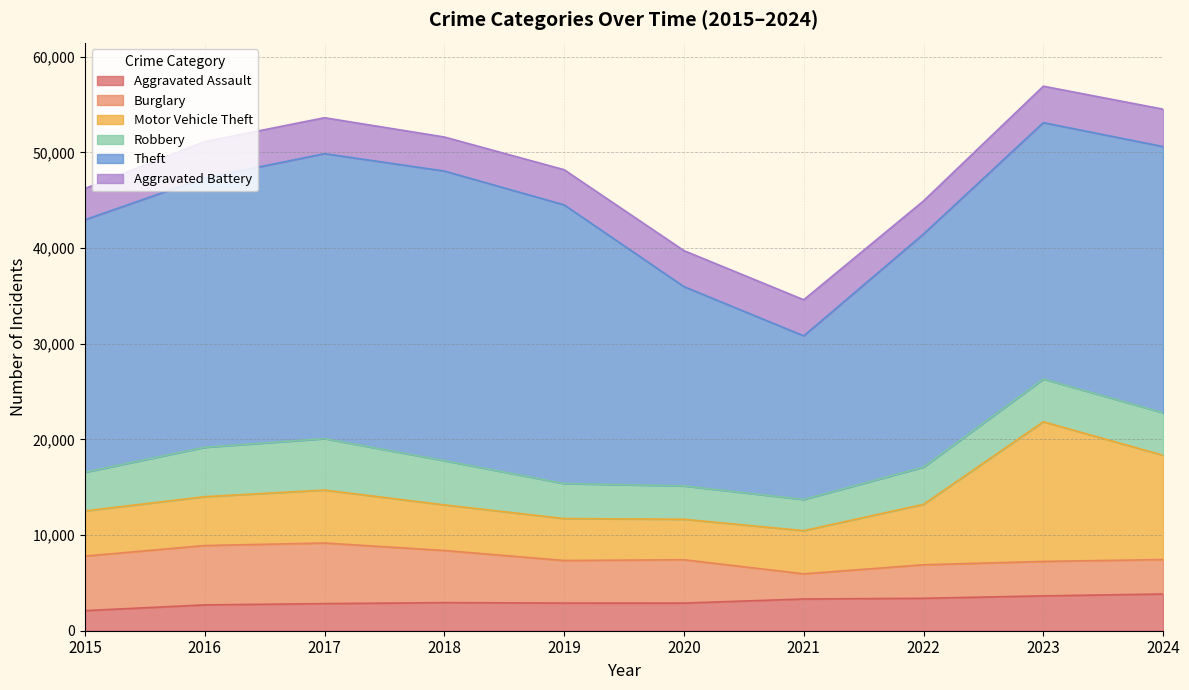

What is the greatest value displayed?

30281